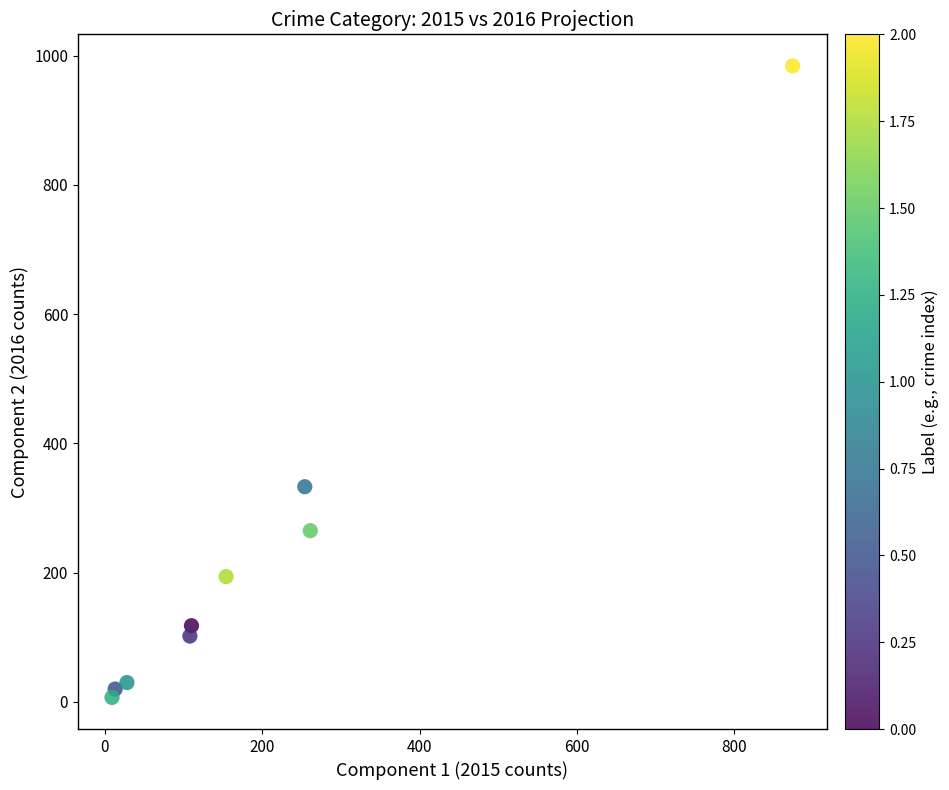

What Y value in the scatter plot is closest to 495?

333